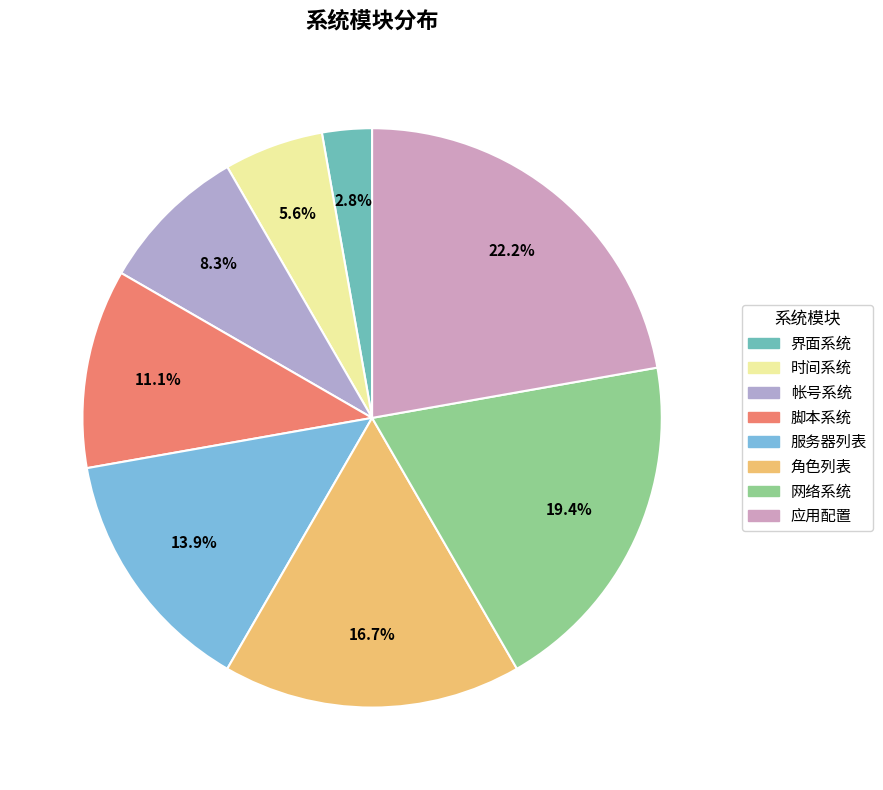

How many segments does this pie chart have?

8